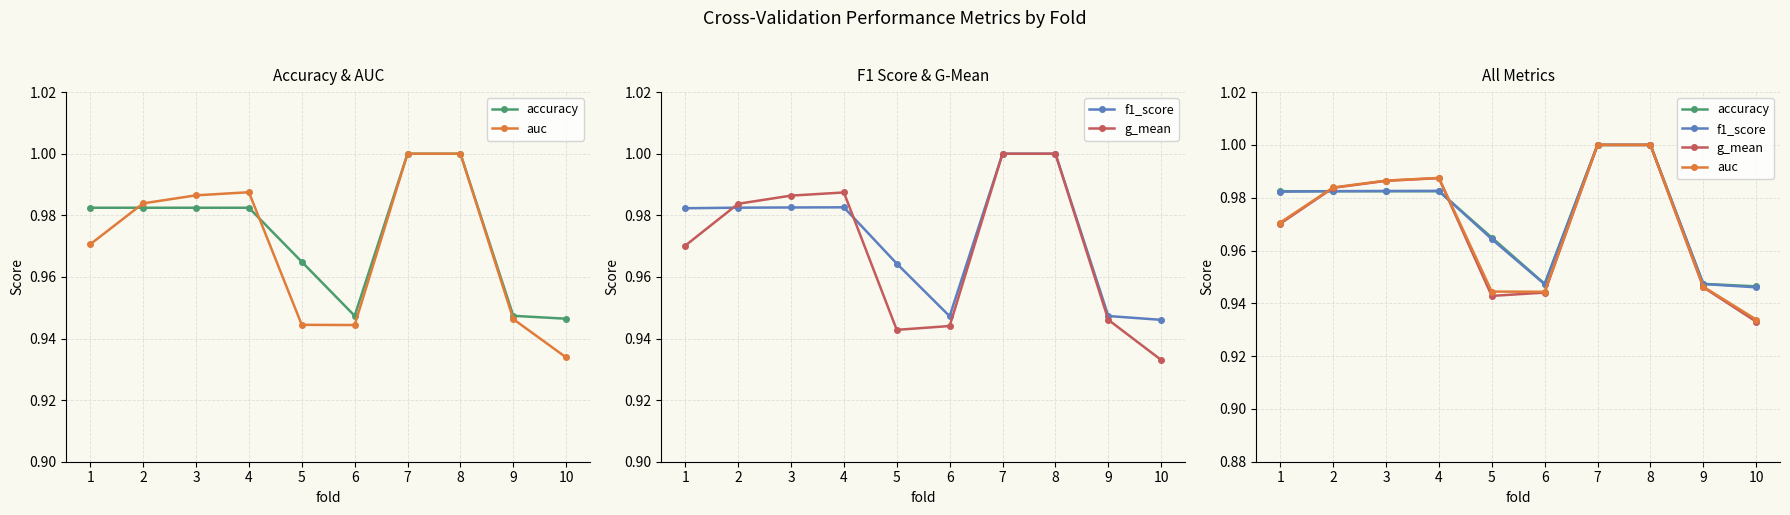

What are all the series names shown in the legend?

accuracy, auc, f1_score, g_mean